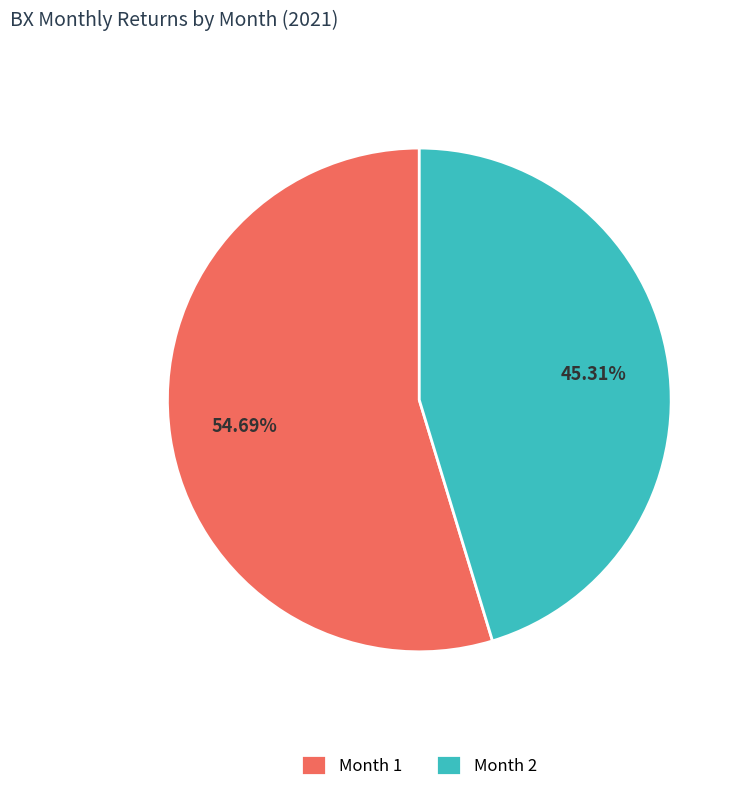

How many segments does this pie chart have?

2